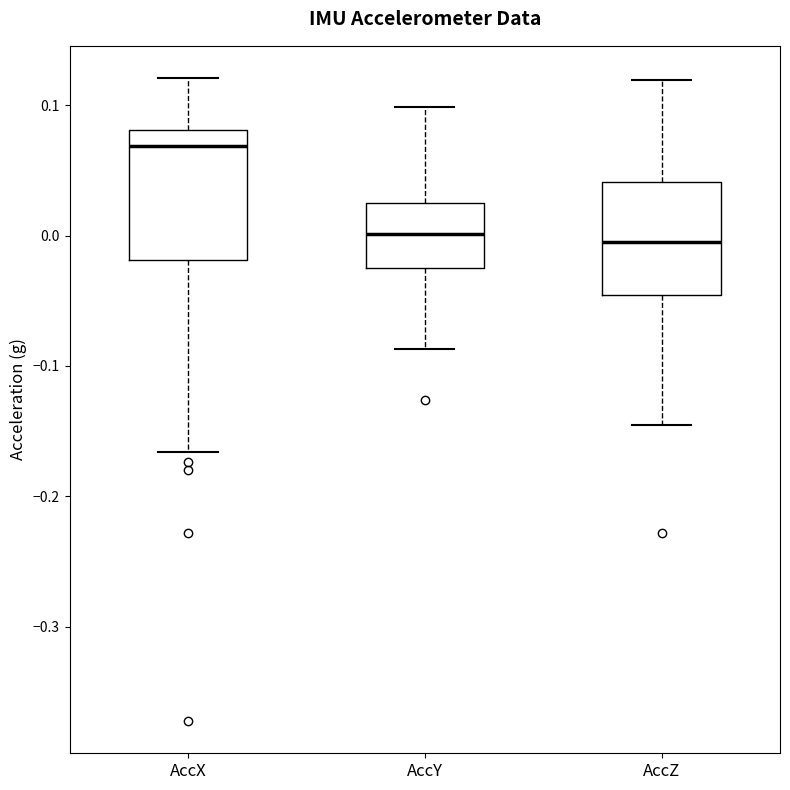

Reading left to right, transcribe this box plot: for each box, give where its median line is, the range the box spans, and where its two whiskers end, as read against the y-axis. The values are not printed on the chart, so give them approximately, as read against the axis.

AccX: median 0.07, box -0.02 to 0.08, whiskers -0.17 to 0.12
AccY: median 0.00, box -0.03 to 0.02, whiskers -0.09 to 0.10
AccZ: median 0.00, box -0.05 to 0.04, whiskers -0.15 to 0.12